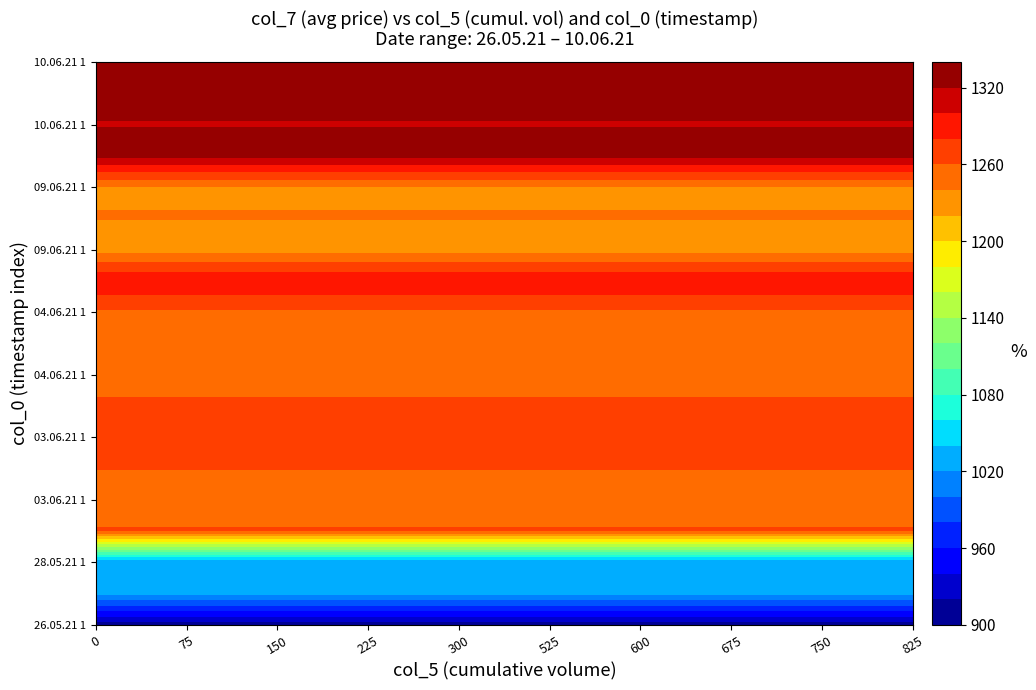

How many values in the 10.06.21 14:07:59 series are below 1319?

1